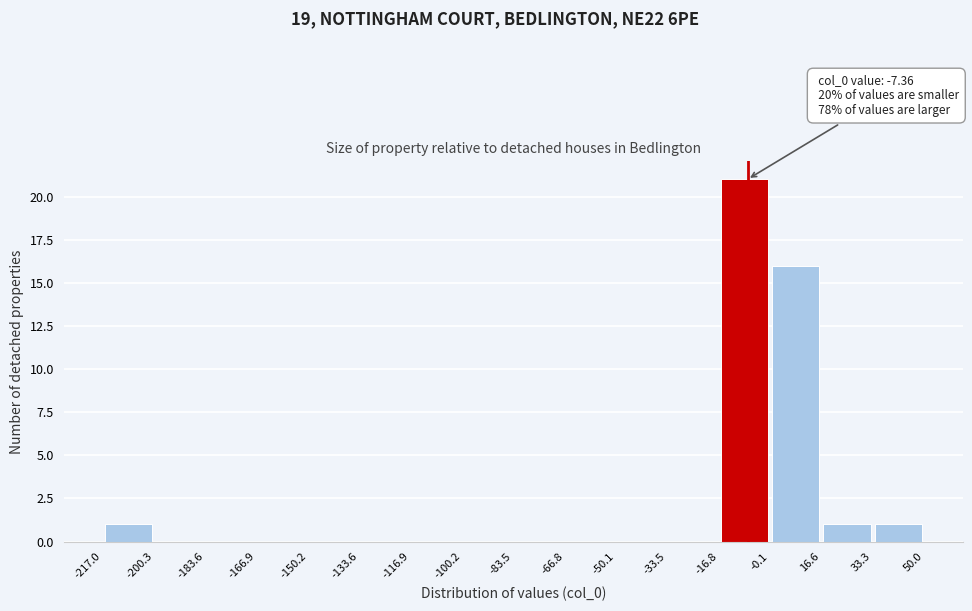

Over which range of the x-axis is the bar tallest?

-16.8 to -0.1